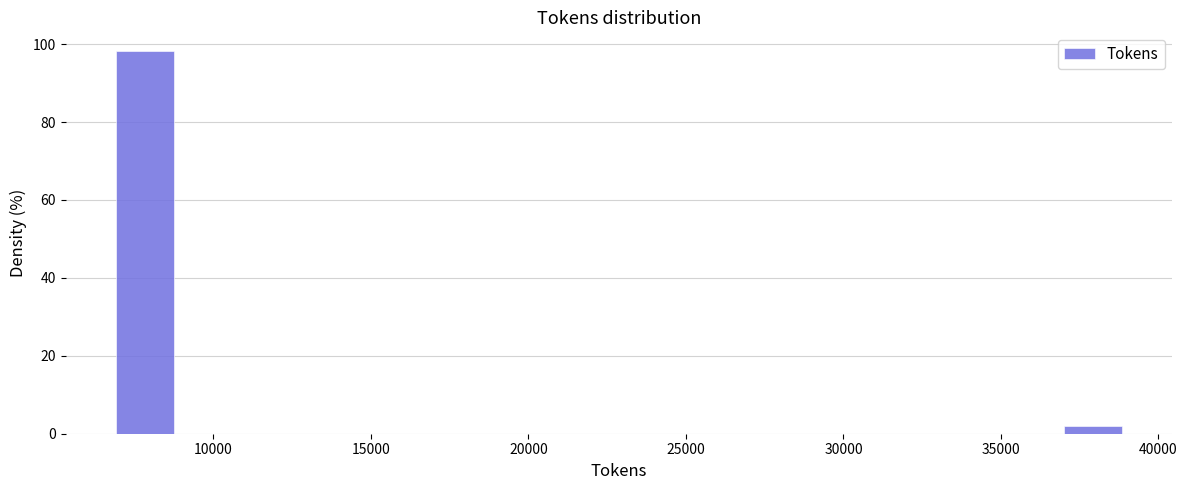

What is the height of the bar covering 6500 to 9000 on the x-axis? Neither the bar edges nor the heights are printed on the chart, so give them approximately, as read against the axes.

98